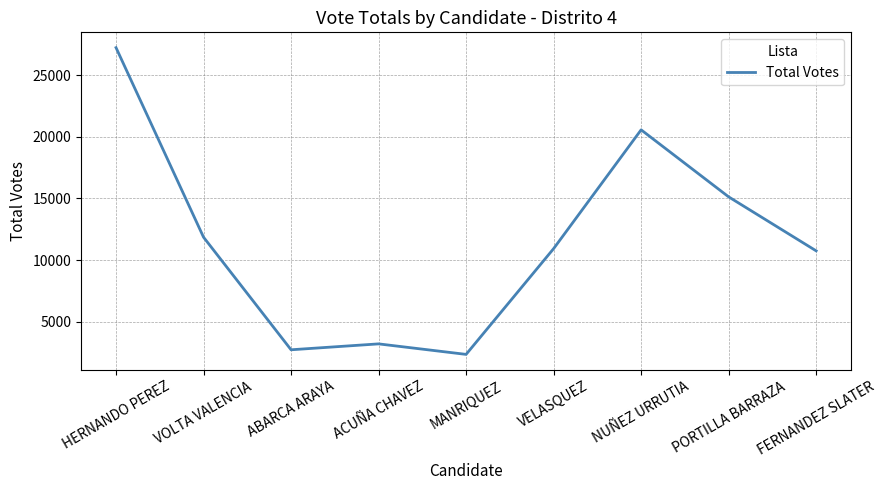

How many lines are shown in the chart?

1